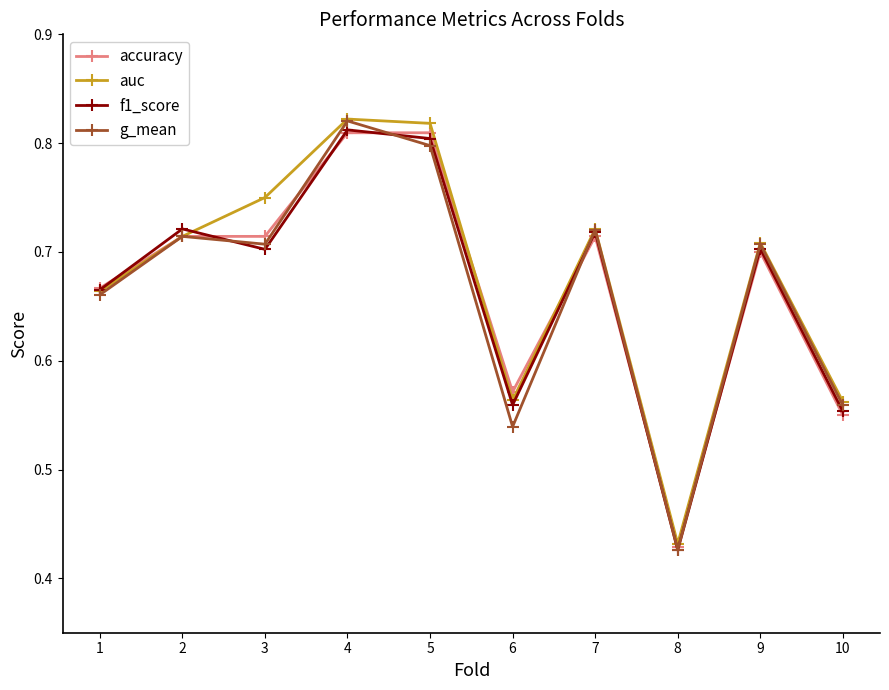

At which label is accuracy closest to 0?

8